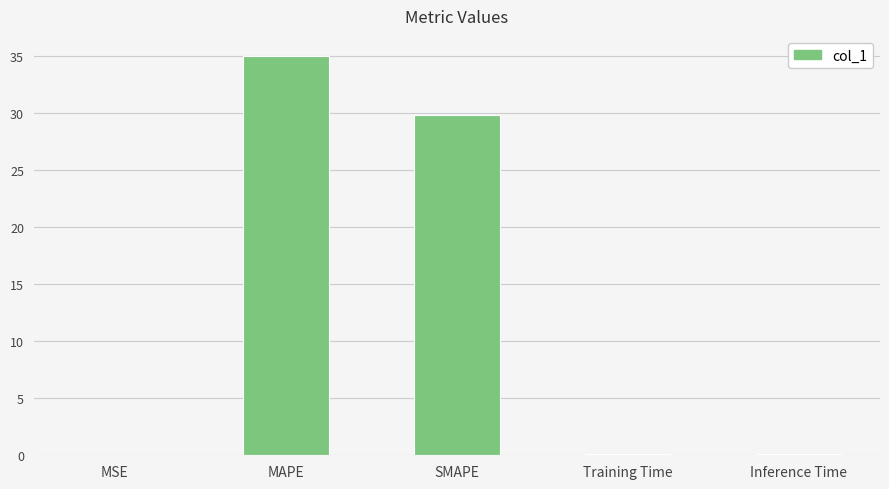

True or false: the data shows 16.7 at MAPE.

False